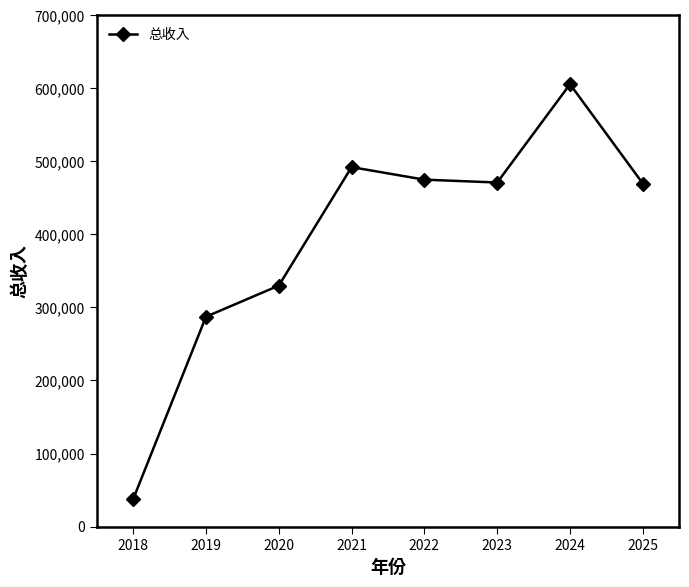

What is the smallest value displayed?

37577.8